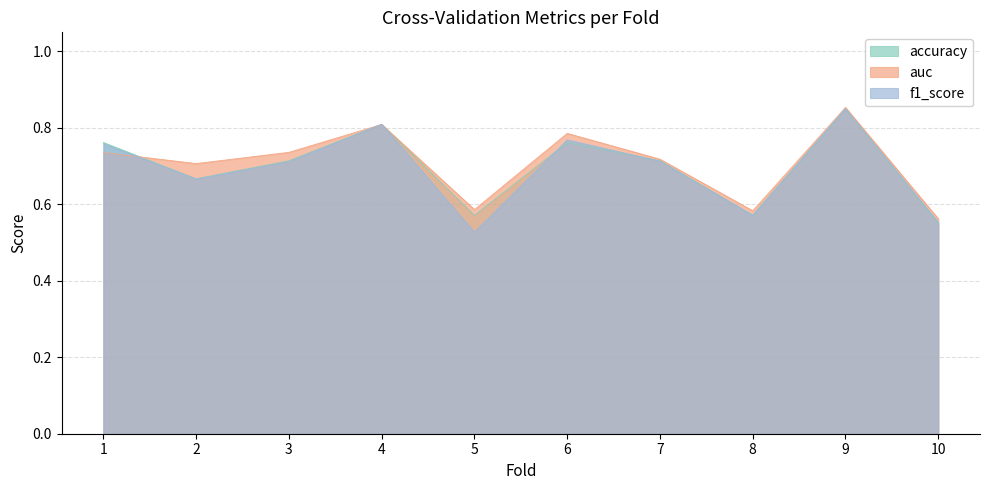

What are all the series names shown in the legend?

accuracy, auc, f1_score